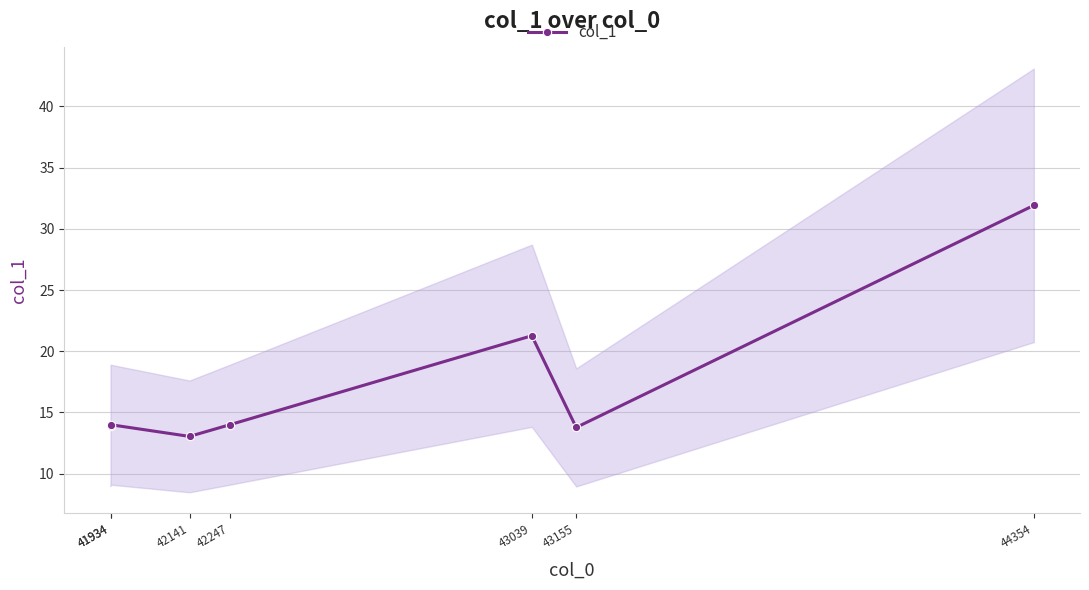

Is it true that the value at 44354 is 49.8?

False